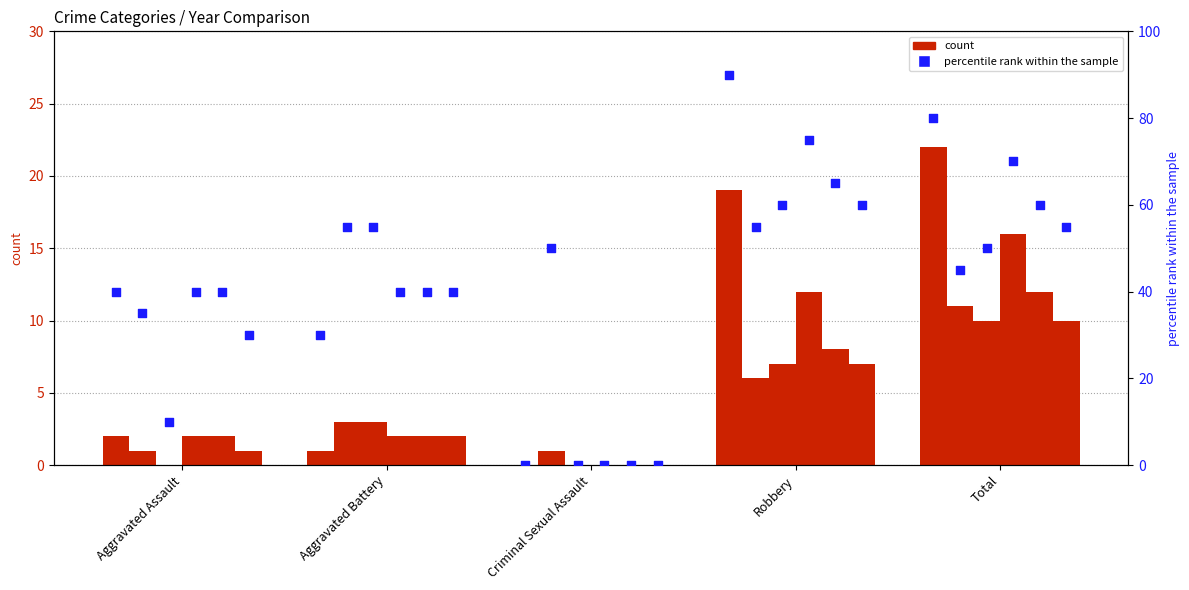

What is the total value across all series at Total?

81